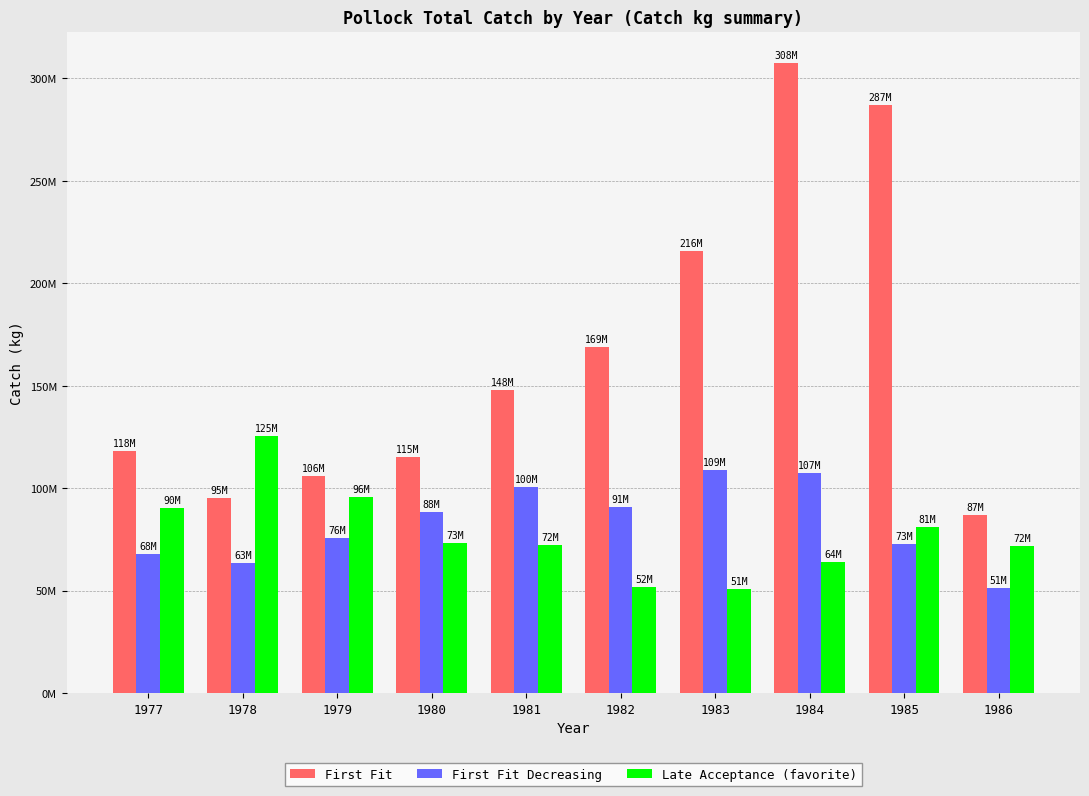

Which category has the highest value in the First Fit Decreasing series?

1983